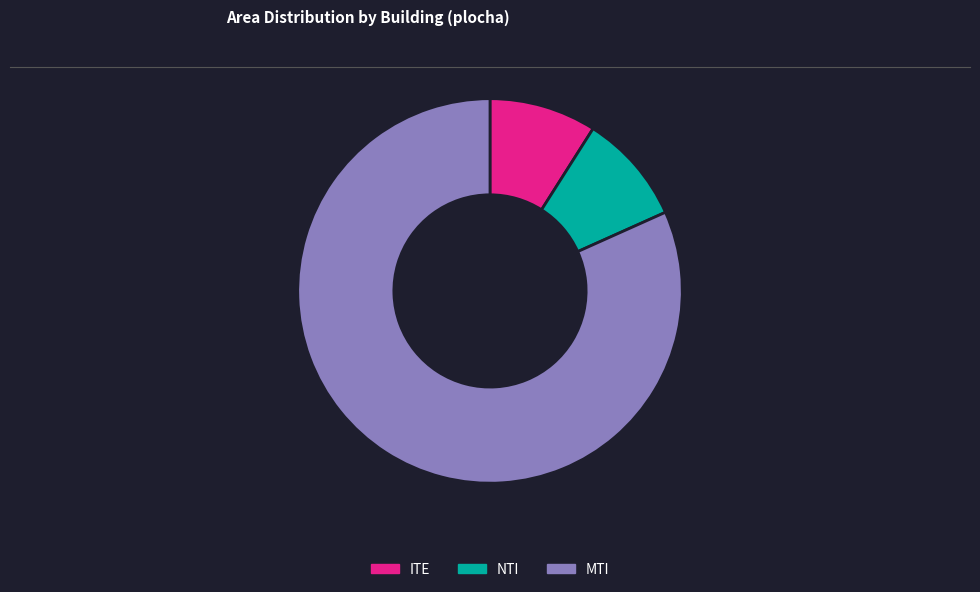

Which slice is the largest?

MTI